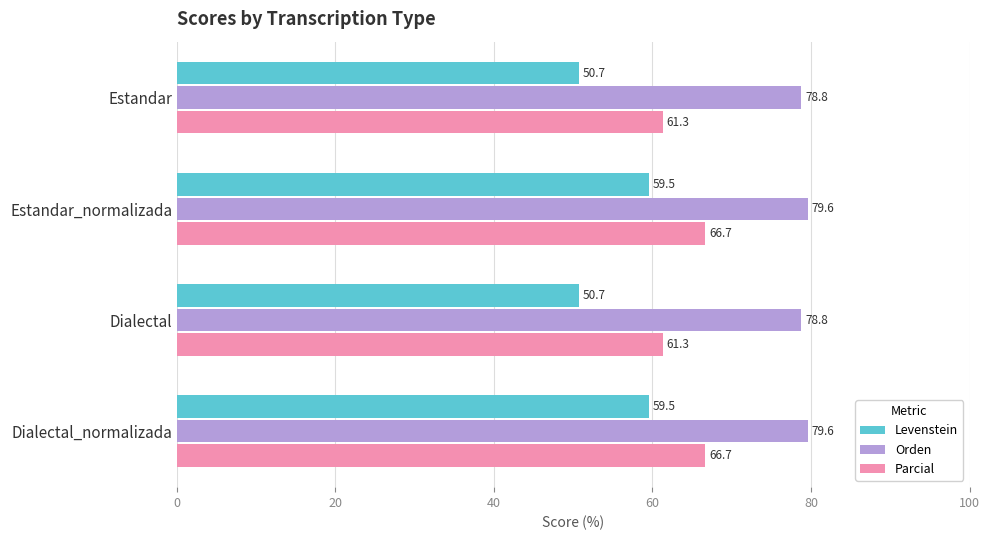

Rank the series by their maximum value, from lowest to highest.

Levenstein, Parcial, Orden